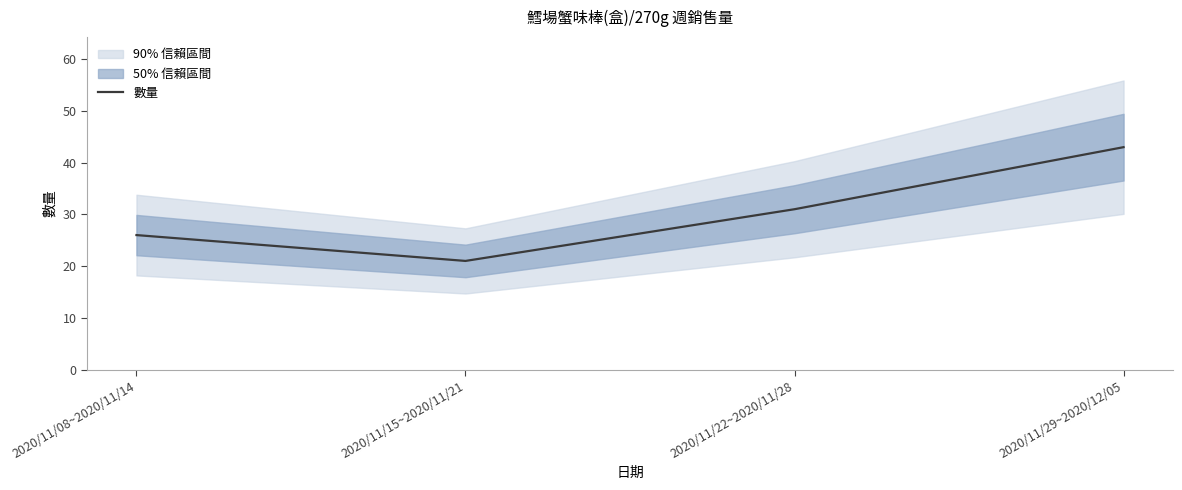

The chart shows a value of 21 at 2020/11/15~2020/11/21. True or false?

True